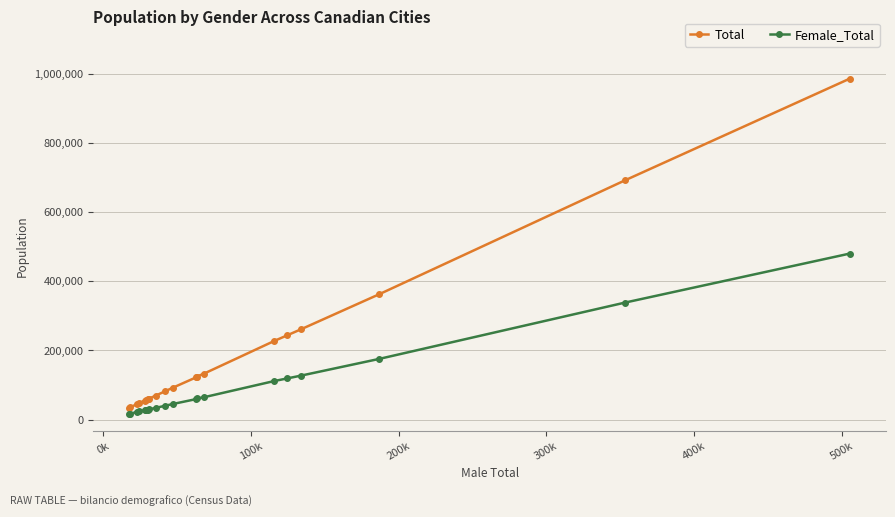

What is the sum of all Female_Total values?

1846030